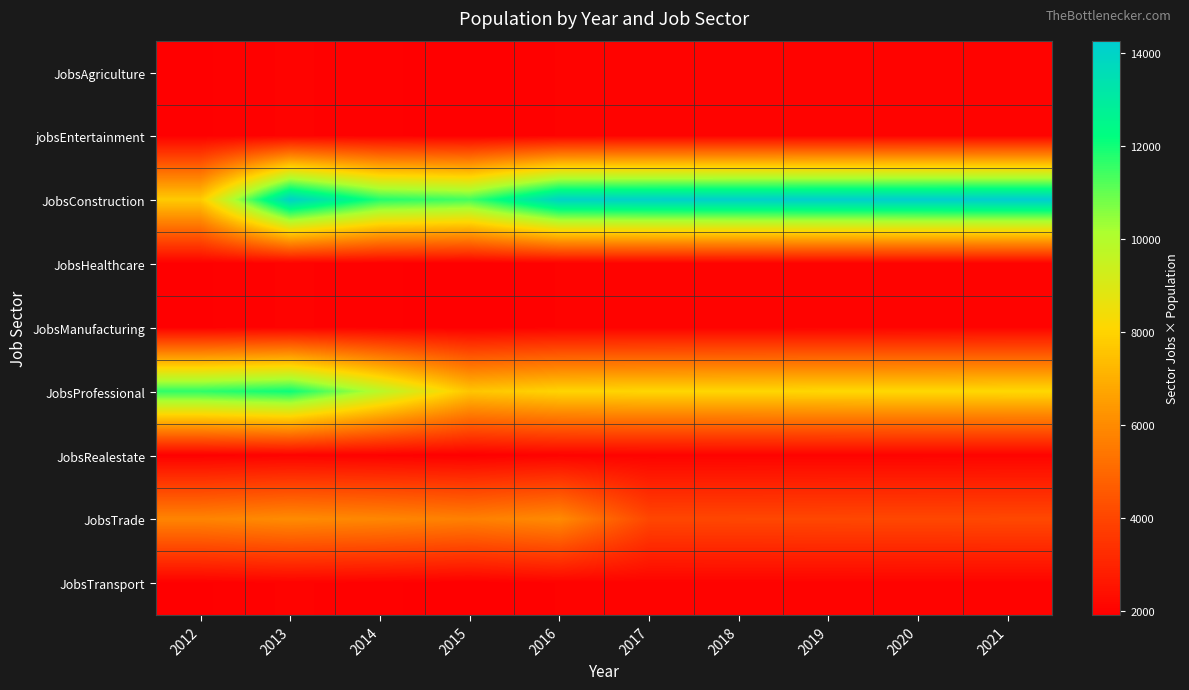

At which category is the sum across all series the highest?

2013